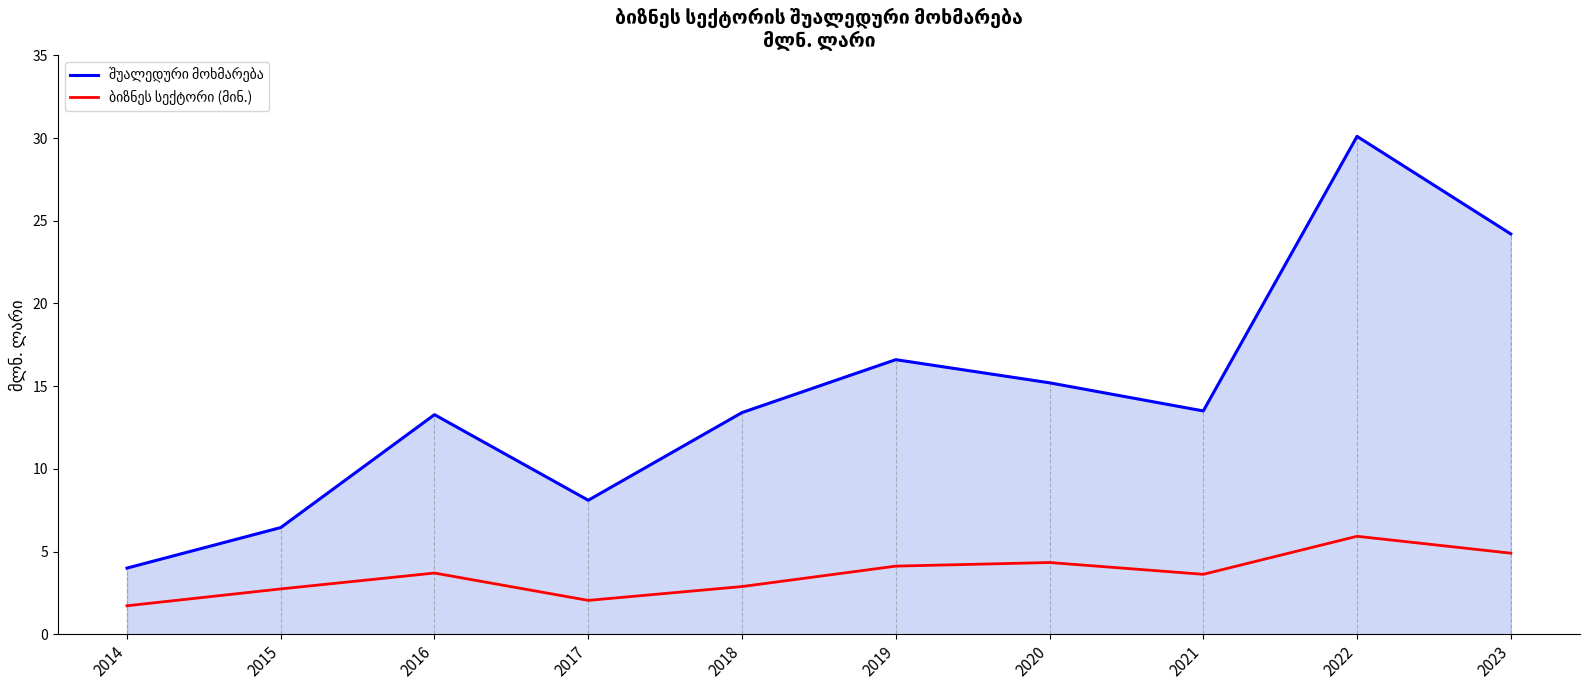

At which category is the sum across all series the highest?

2022